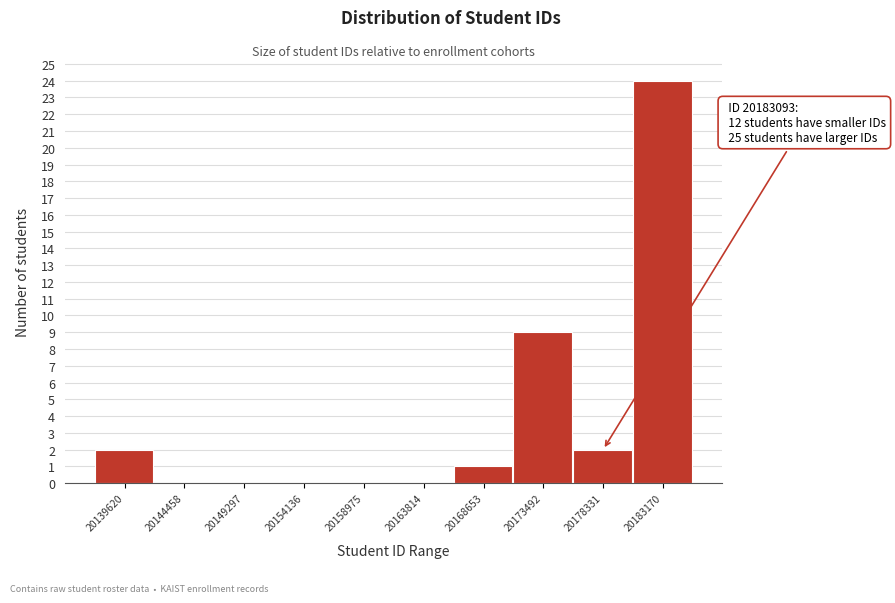

Reading left to right, extract all data points from this chart.

20139620=2	20144458=0	20149297=0	20154136=0	20158975=0	20163814=0	20168653=1	20173492=9	20178331=2	20183170=24